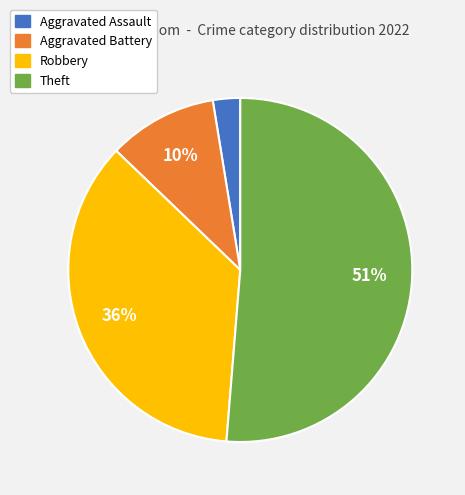

Count the number of slices in the pie.

4